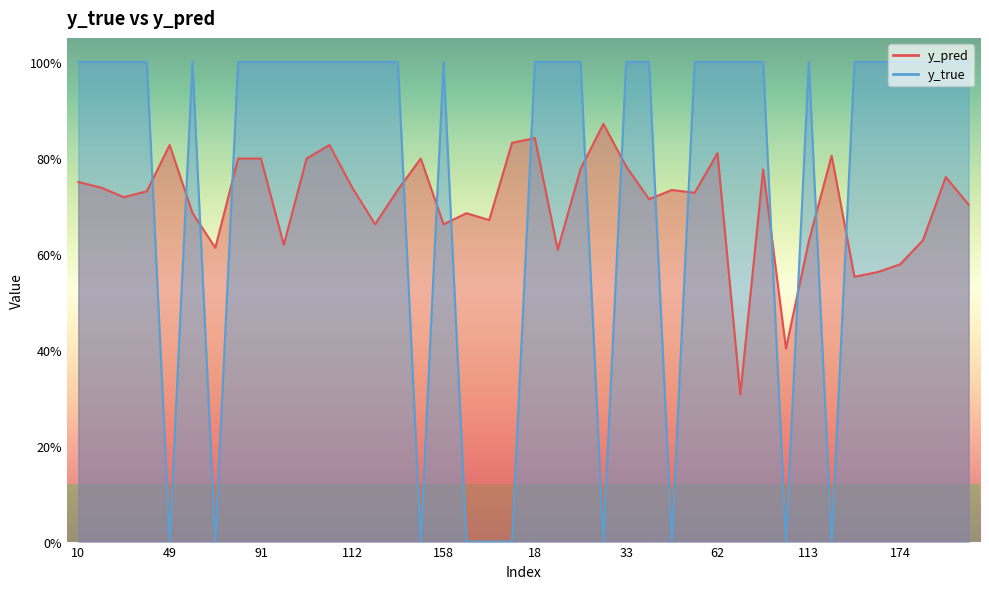

True or false: y_pred has a value of 0.6 at 180.

True